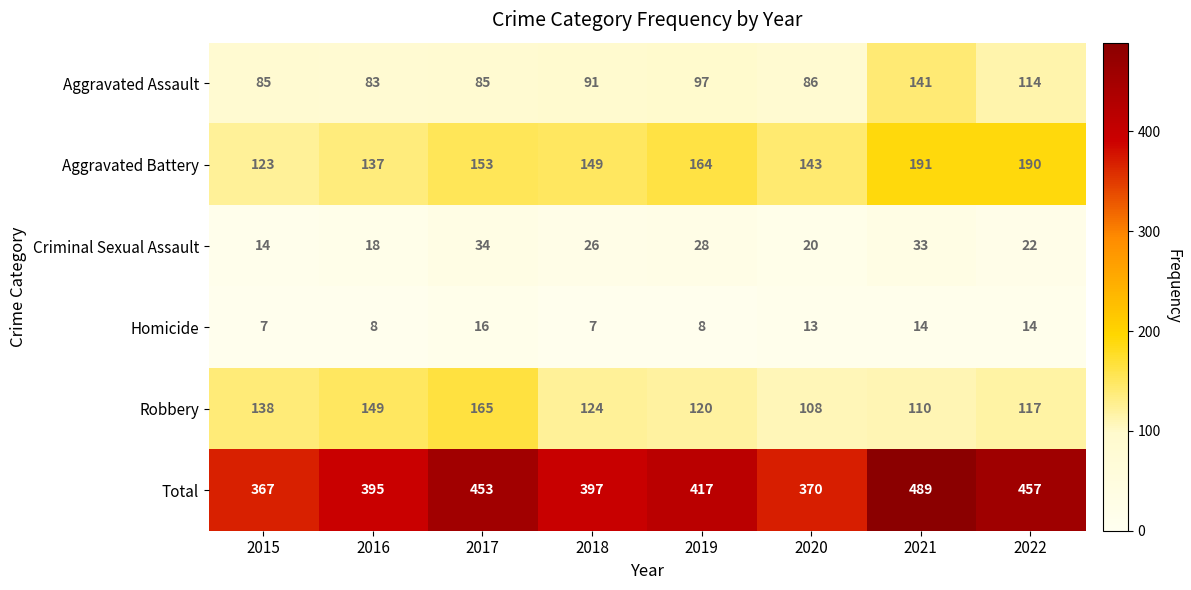

At which label does Homicide reach its peak?

2017